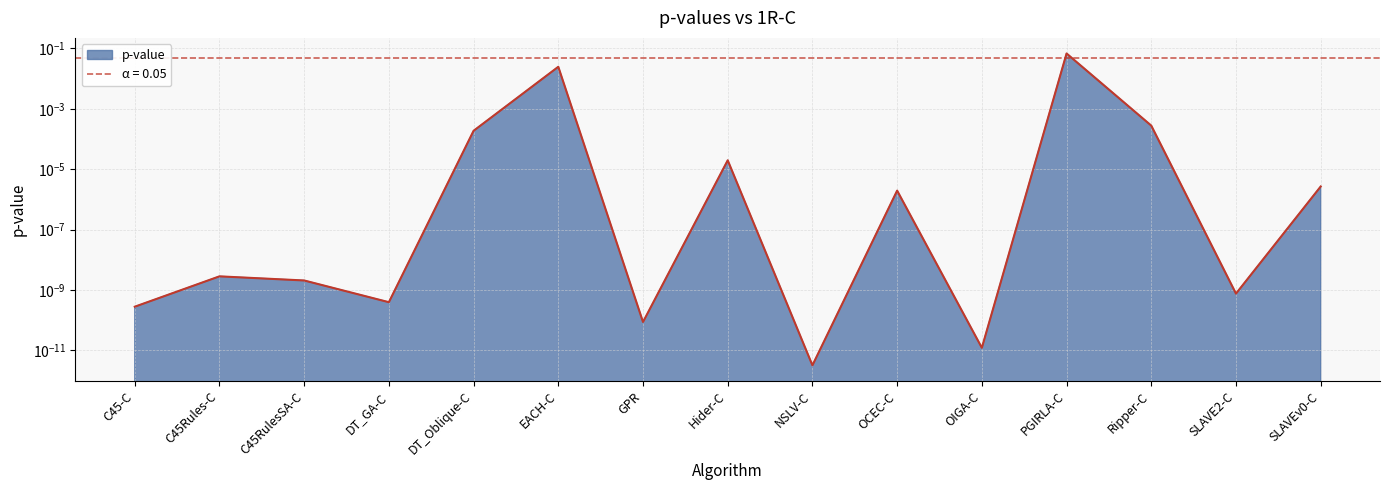

Where is the first local maximum?

C45Rules-C